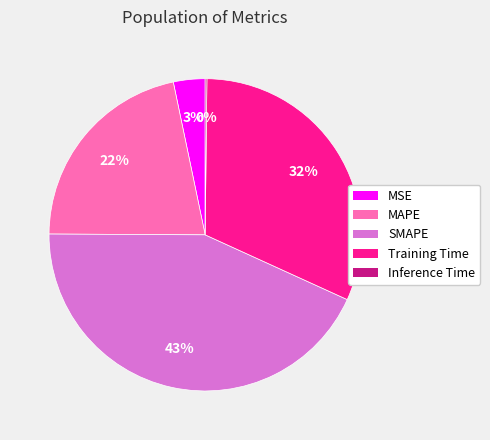

Approximately how many times larger is the value at SMAPE compared to MAPE?

2.0